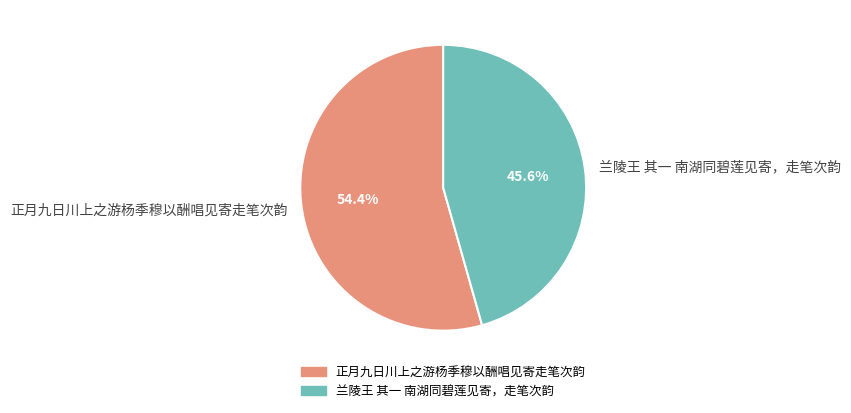

Rank the categories by value from lowest to highest.

兰陵王 其一 南湖同碧莲见寄，走笔次韵, 正月九日川上之游杨季穆以酬唱见寄走笔次韵